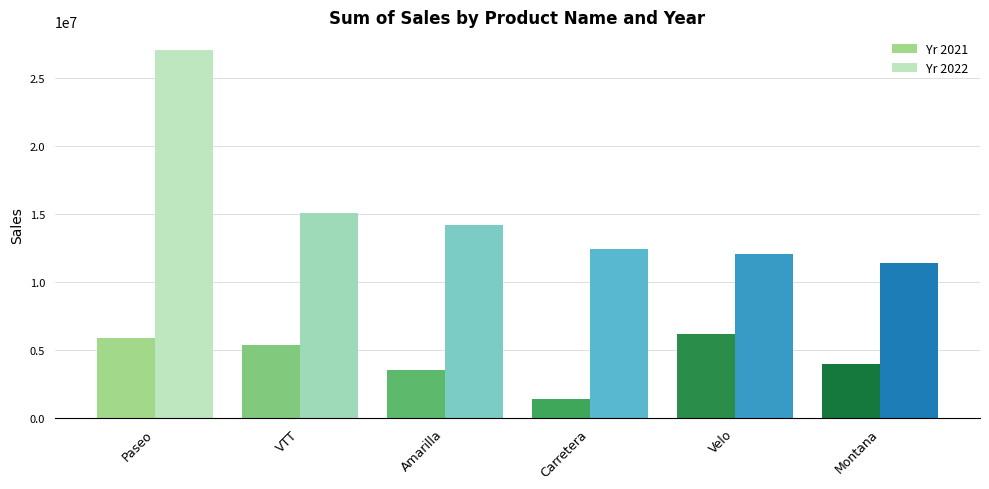

Reading right to left, what are all the values shown in this chart?

Yr 2021: 3975783.0	6197299.8	1406865.9	3519132.5	5401427.2	5914747.1
Yr 2022: 11415018.8	12052759.7	12408442.0	14227983.5	15110493.8	27096396.9